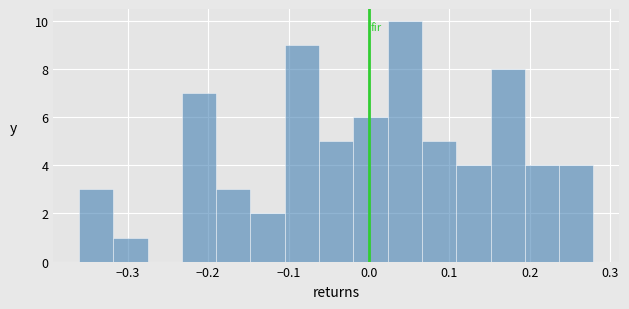

Reading left to right, list every bar in this chart as the range it spans on the x-axis followed by its height. Neither the bar edges nor the heights are printed on the chart, so give them approximately, as read against the axes.

-0.36 to -0.32: 3
-0.32 to -0.28: 1
-0.28 to -0.23: 0
-0.23 to -0.19: 7
-0.19 to -0.15: 3
-0.15 to -0.10: 2
-0.10 to -0.06: 9
-0.06 to -0.02: 5
-0.02 to 0.02: 6
0.02 to 0.07: 10
0.07 to 0.11: 5
0.11 to 0.15: 4
0.15 to 0.19: 8
0.19 to 0.24: 4
0.24 to 0.28: 4